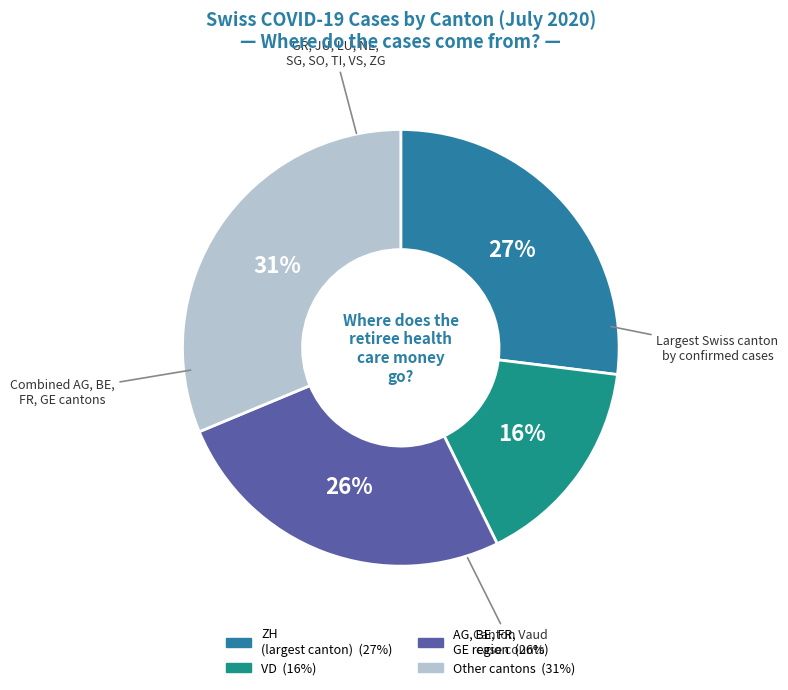

Is there a majority slice in this chart?

No